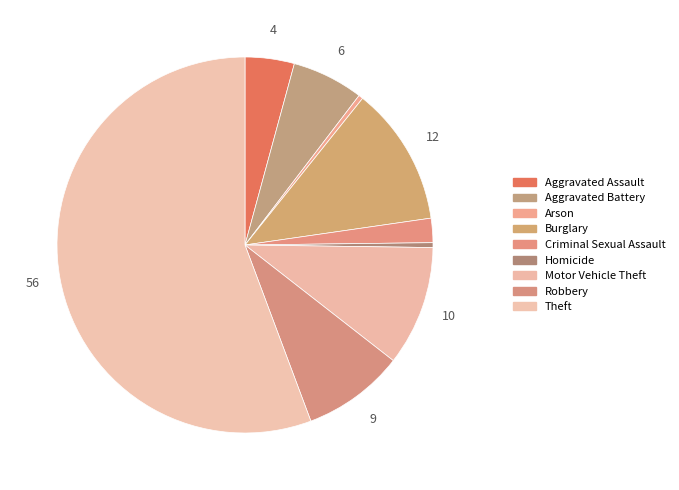

Count the number of slices in the pie.

9